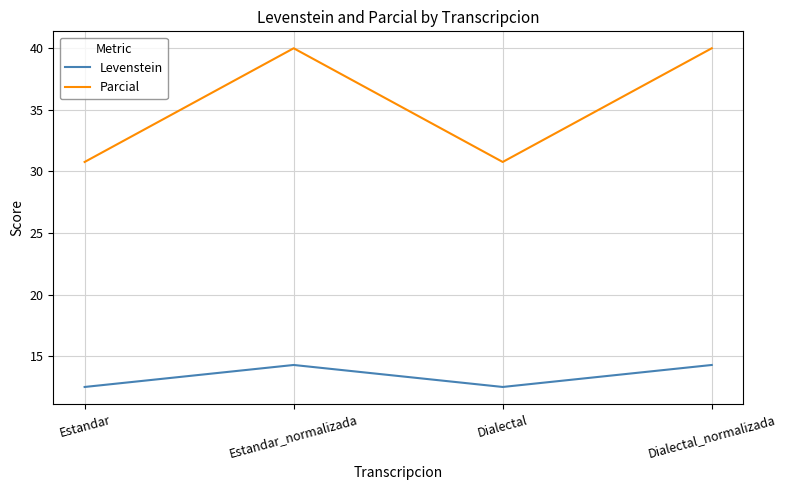

Count the number of categories in the chart.

4